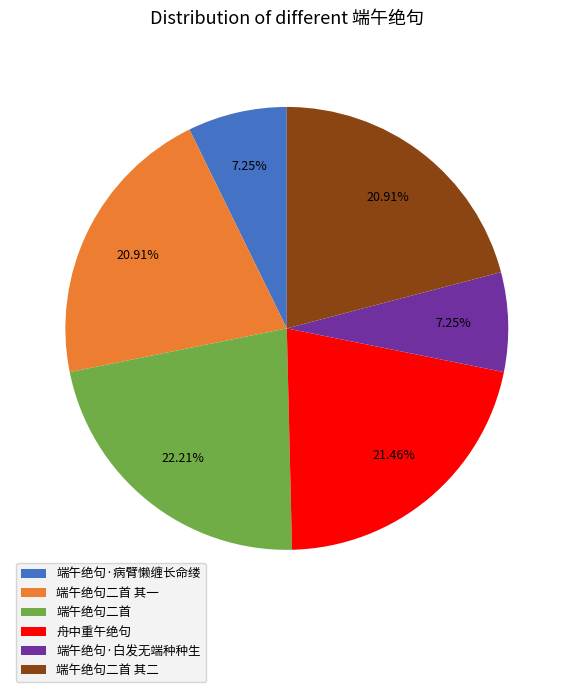

To the nearest percent, what is the combined percentage of 舟中重午绝句 and 端午绝句二首 其一?

42%